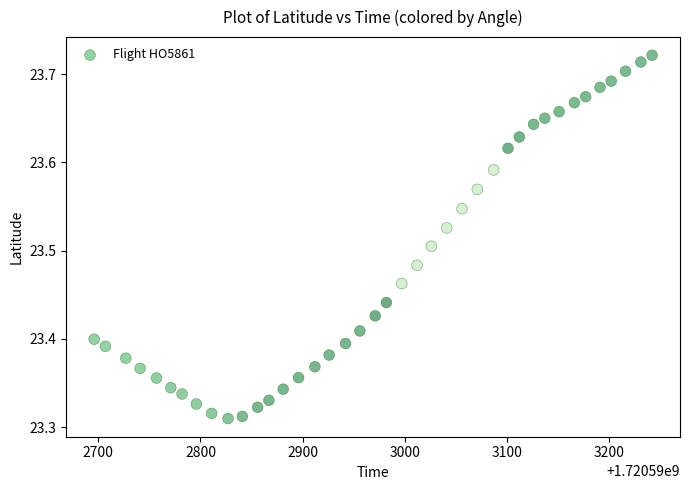

What is the range of X values (max minus min)?

546.0